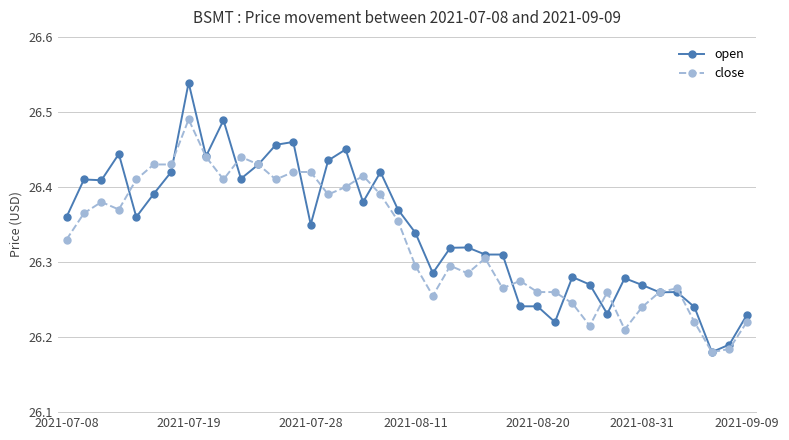

Does the chart have visible grid lines?

Yes